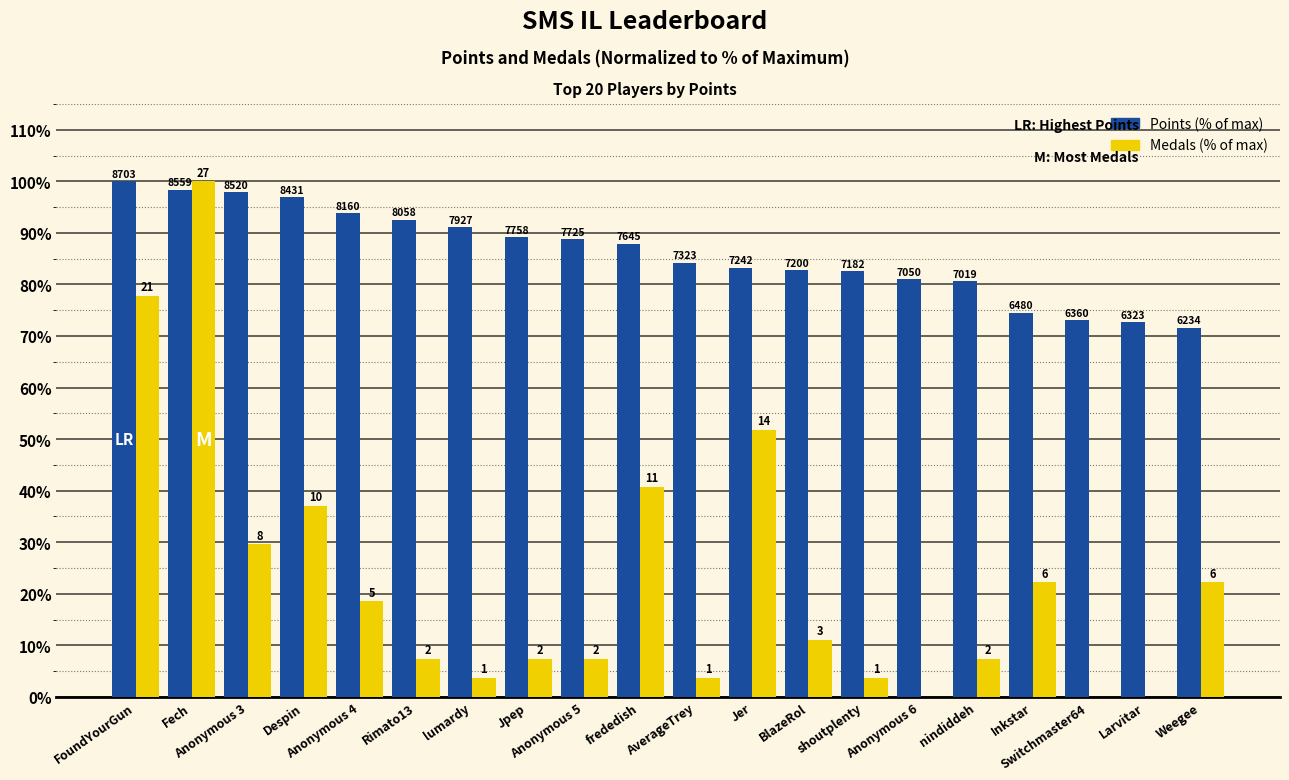

Are the bars horizontal?

No